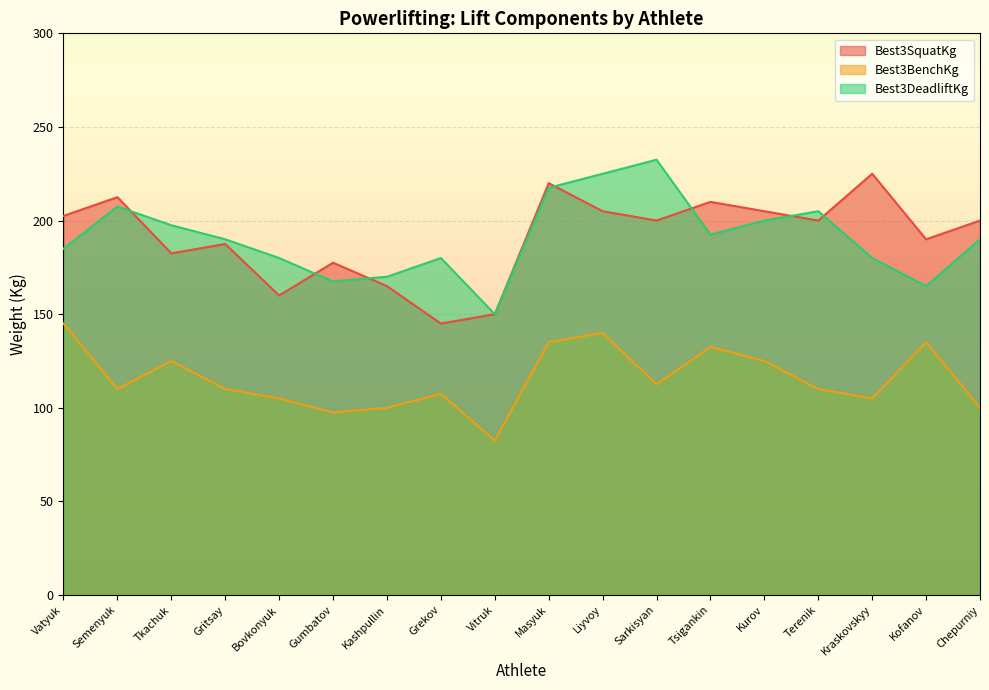

What position from the left is Grekov?

8